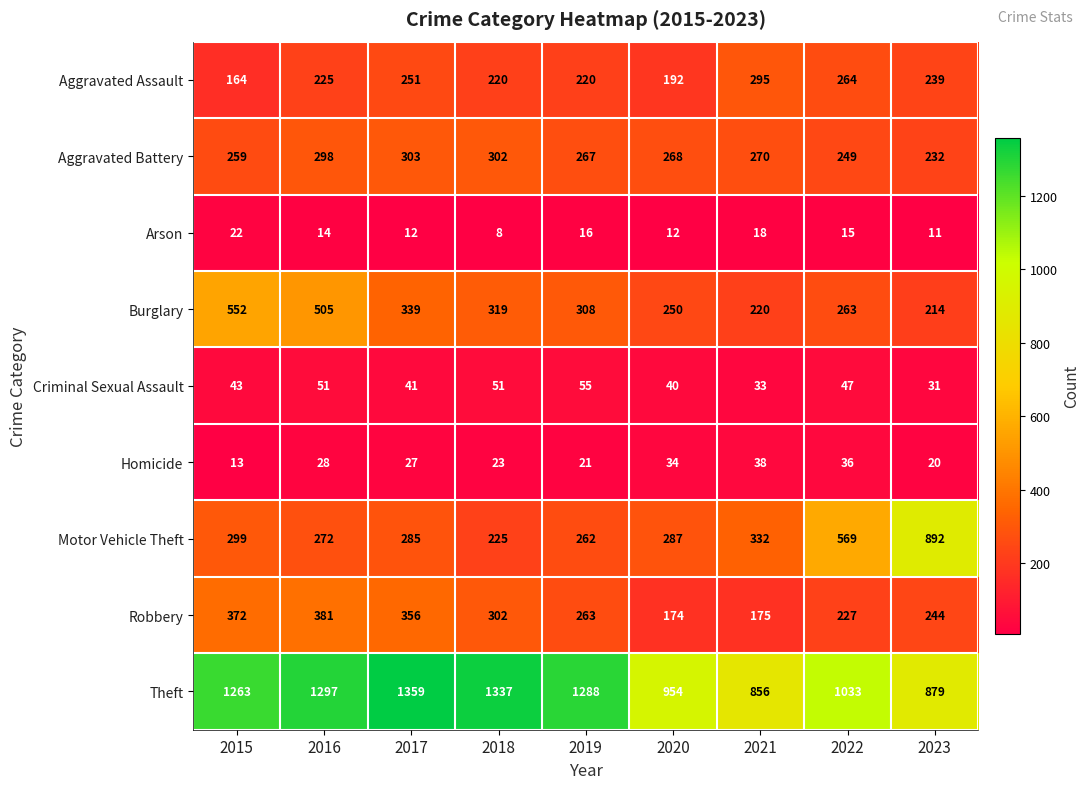

What is the spread (max minus min) of values at 2021?

838